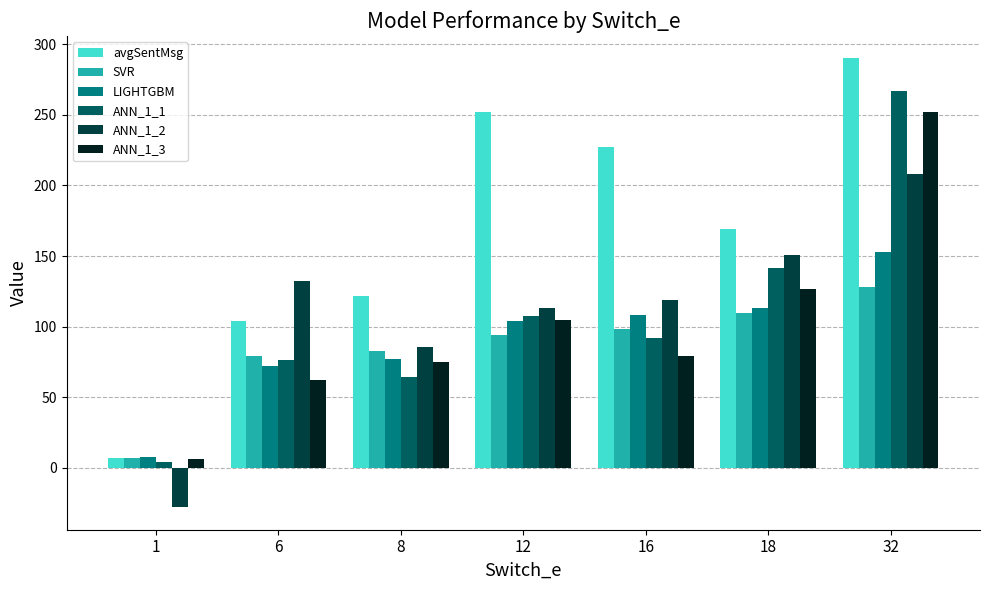

What is the value of the avgSentMsg bar at the 3rd from the left?

121.4